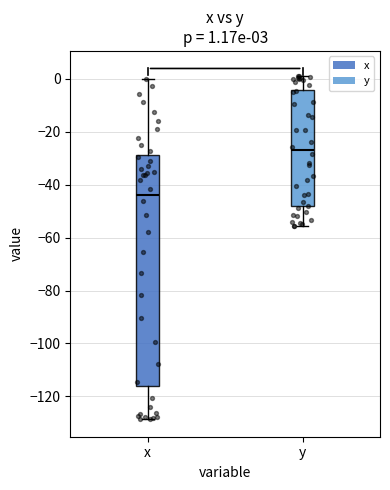

Which box's median line is the highest?

y